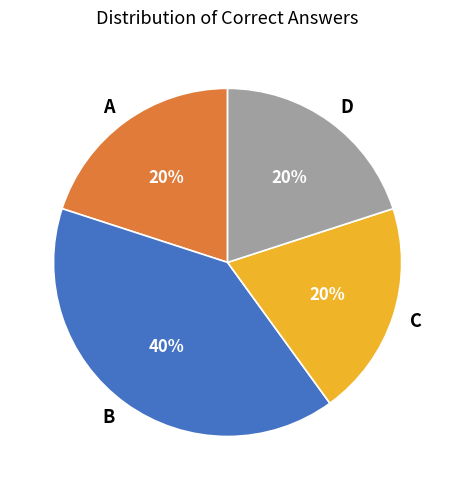

What is the ratio of the value at C to the value at D?

1.0